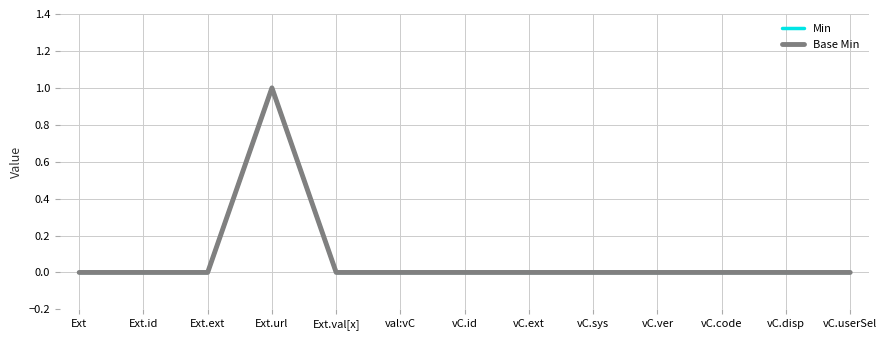

Rank the categories by Min value from highest to lowest.

Ext.url, Ext, Ext.id, Ext.ext, Ext.val[x], val:vC, vC.id, vC.ext, vC.sys, vC.ver, vC.code, vC.disp, vC.userSel